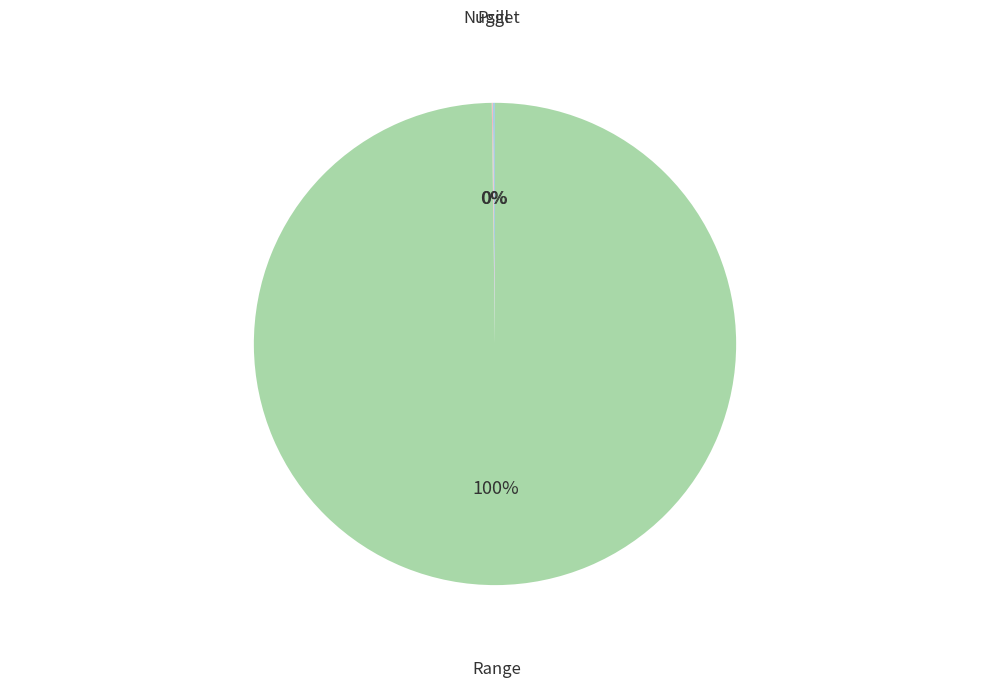

To the nearest percent, what is the average slice percentage?

33%